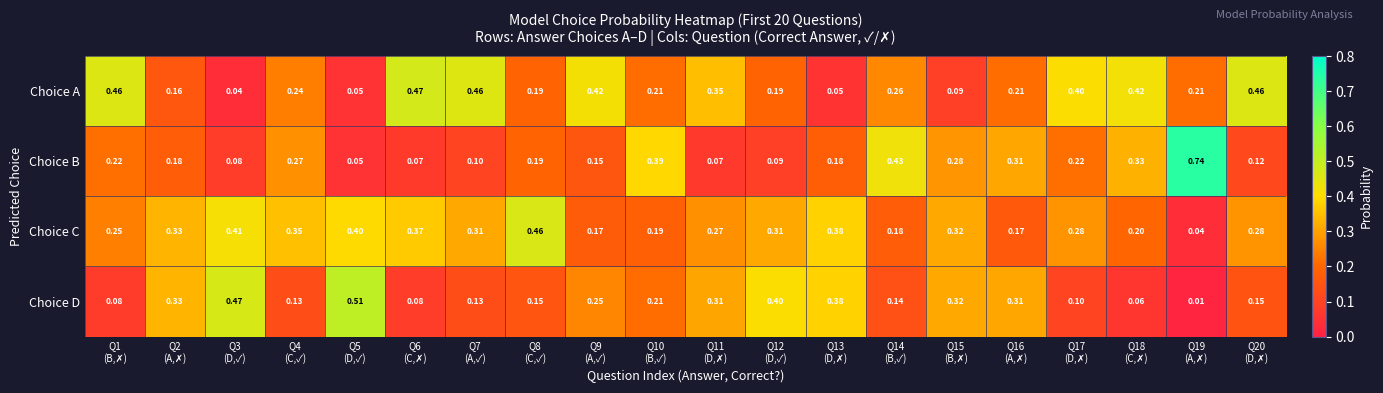

Which series has the widest spread of values?

Choice B